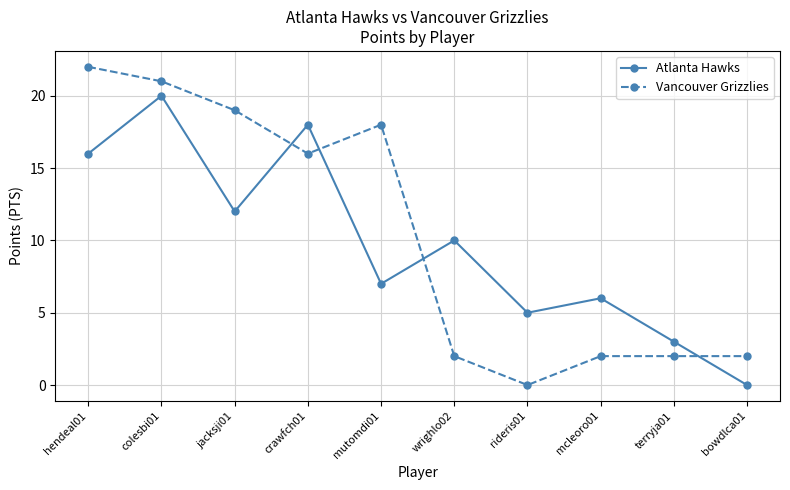

List the series in order of their peak value, highest first.

Vancouver Grizzlies, Atlanta Hawks